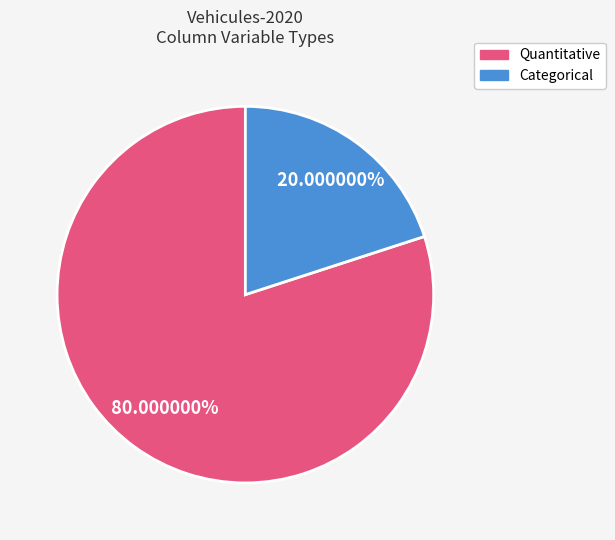

Is there a majority slice in this chart?

Yes